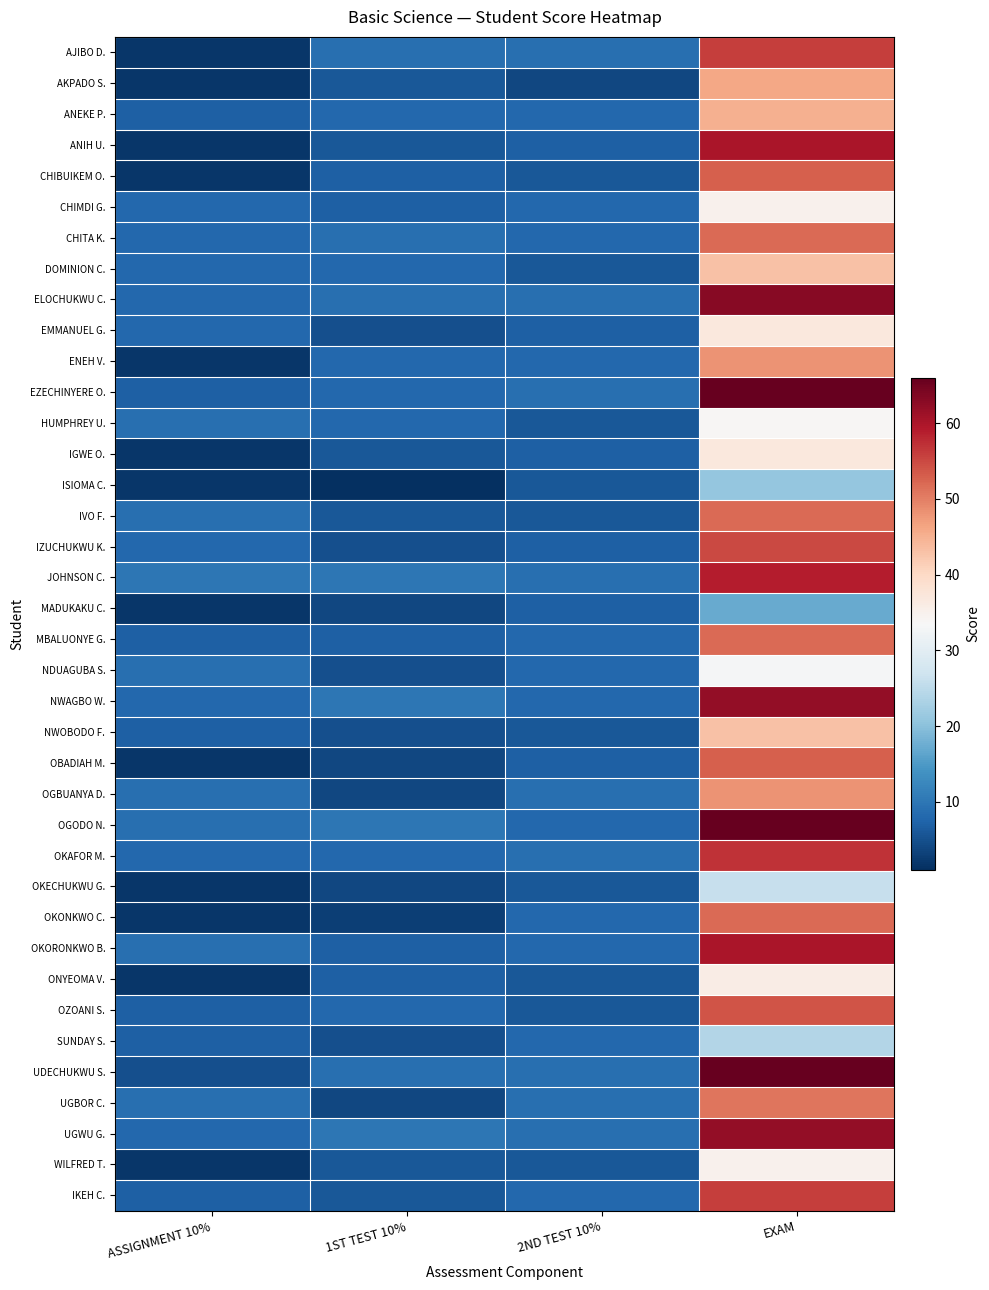

Reading right to left, what are all the values shown in this chart?

AJIBO D.: EXAM=56	2ND TEST 10%=9	1ST TEST 10%=9	ASSIGNMENT 10%=2
AKPADO S.: EXAM=46	2ND TEST 10%=4	1ST TEST 10%=6	ASSIGNMENT 10%=2
ANEKE P.: EXAM=45	2ND TEST 10%=8	1ST TEST 10%=8	ASSIGNMENT 10%=7
ANIH U.: EXAM=60	2ND TEST 10%=7	1ST TEST 10%=6	ASSIGNMENT 10%=2
CHIBUIKEM O.: EXAM=53	2ND TEST 10%=6	1ST TEST 10%=7	ASSIGNMENT 10%=2
CHIMDI G.: EXAM=35	2ND TEST 10%=8	1ST TEST 10%=7	ASSIGNMENT 10%=8
CHITA K.: EXAM=52	2ND TEST 10%=8	1ST TEST 10%=9	ASSIGNMENT 10%=8
DOMINION C.: EXAM=43	2ND TEST 10%=6	1ST TEST 10%=8	ASSIGNMENT 10%=8
ELOCHUKWU C.: EXAM=63	2ND TEST 10%=9	1ST TEST 10%=9	ASSIGNMENT 10%=8
EMMANUEL G.: EXAM=37	2ND TEST 10%=7	1ST TEST 10%=5	ASSIGNMENT 10%=8
ENEH V.: EXAM=48	2ND TEST 10%=8	1ST TEST 10%=8	ASSIGNMENT 10%=2
EZECHINYERE O.: EXAM=66	2ND TEST 10%=9	1ST TEST 10%=8	ASSIGNMENT 10%=7
HUMPHREY U.: EXAM=34	2ND TEST 10%=6	1ST TEST 10%=8	ASSIGNMENT 10%=9
IGWE O.: EXAM=37	2ND TEST 10%=7	1ST TEST 10%=6	ASSIGNMENT 10%=2
ISIOMA C.: EXAM=21	2ND TEST 10%=6	1ST TEST 10%=1	ASSIGNMENT 10%=2
IVO F.: EXAM=52	2ND TEST 10%=6	1ST TEST 10%=6	ASSIGNMENT 10%=9
IZUCHUKWU K.: EXAM=55	2ND TEST 10%=7	1ST TEST 10%=5	ASSIGNMENT 10%=8
JOHNSON C.: EXAM=59	2ND TEST 10%=9	1ST TEST 10%=10	ASSIGNMENT 10%=10
MADUKAKU C.: EXAM=17	2ND TEST 10%=7	1ST TEST 10%=4	ASSIGNMENT 10%=2
MBALUONYE G.: EXAM=52	2ND TEST 10%=8	1ST TEST 10%=7	ASSIGNMENT 10%=7
NDUAGUBA S.: EXAM=33	2ND TEST 10%=8	1ST TEST 10%=5	ASSIGNMENT 10%=9
NWAGBO W.: EXAM=62	2ND TEST 10%=8	1ST TEST 10%=10	ASSIGNMENT 10%=8
NWOBODO F.: EXAM=43	2ND TEST 10%=6	1ST TEST 10%=5	ASSIGNMENT 10%=7
OBADIAH M.: EXAM=53	2ND TEST 10%=7	1ST TEST 10%=4	ASSIGNMENT 10%=2
OGBUANYA D.: EXAM=48	2ND TEST 10%=9	1ST TEST 10%=4	ASSIGNMENT 10%=9
OGODO N.: EXAM=66	2ND TEST 10%=8	1ST TEST 10%=10	ASSIGNMENT 10%=9
OKAFOR M.: EXAM=57	2ND TEST 10%=9	1ST TEST 10%=8	ASSIGNMENT 10%=8
OKECHUKWU G.: EXAM=26	2ND TEST 10%=6	1ST TEST 10%=4	ASSIGNMENT 10%=2
OKONKWO C.: EXAM=52	2ND TEST 10%=8	1ST TEST 10%=3	ASSIGNMENT 10%=2
OKORONKWO B.: EXAM=60	2ND TEST 10%=8	1ST TEST 10%=7	ASSIGNMENT 10%=9
ONYEOMA V.: EXAM=36	2ND TEST 10%=6	1ST TEST 10%=7	ASSIGNMENT 10%=2
OZOANI S.: EXAM=54	2ND TEST 10%=6	1ST TEST 10%=8	ASSIGNMENT 10%=7
SUNDAY S.: EXAM=24	2ND TEST 10%=8	1ST TEST 10%=5	ASSIGNMENT 10%=7
UDECHUKWU S.: EXAM=66	2ND TEST 10%=9	1ST TEST 10%=9	ASSIGNMENT 10%=5
UGBOR C.: EXAM=51	2ND TEST 10%=9	1ST TEST 10%=4	ASSIGNMENT 10%=9
UGWU G.: EXAM=62	2ND TEST 10%=9	1ST TEST 10%=10	ASSIGNMENT 10%=8
WILFRED T.: EXAM=35	2ND TEST 10%=6	1ST TEST 10%=6	ASSIGNMENT 10%=2
IKEH C.: EXAM=56	2ND TEST 10%=8	1ST TEST 10%=6	ASSIGNMENT 10%=7